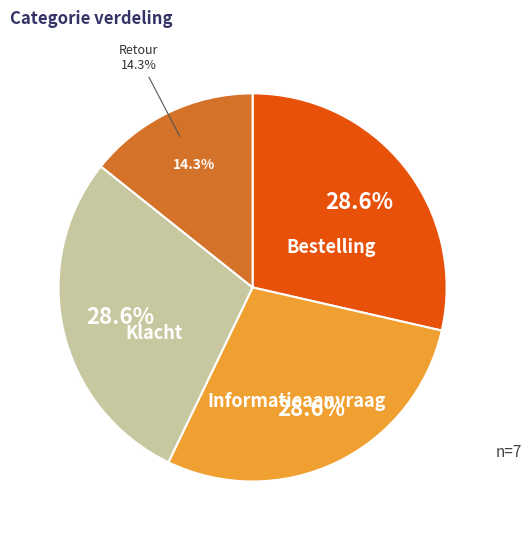

To the nearest percent, what portion does Retour represent?

14%